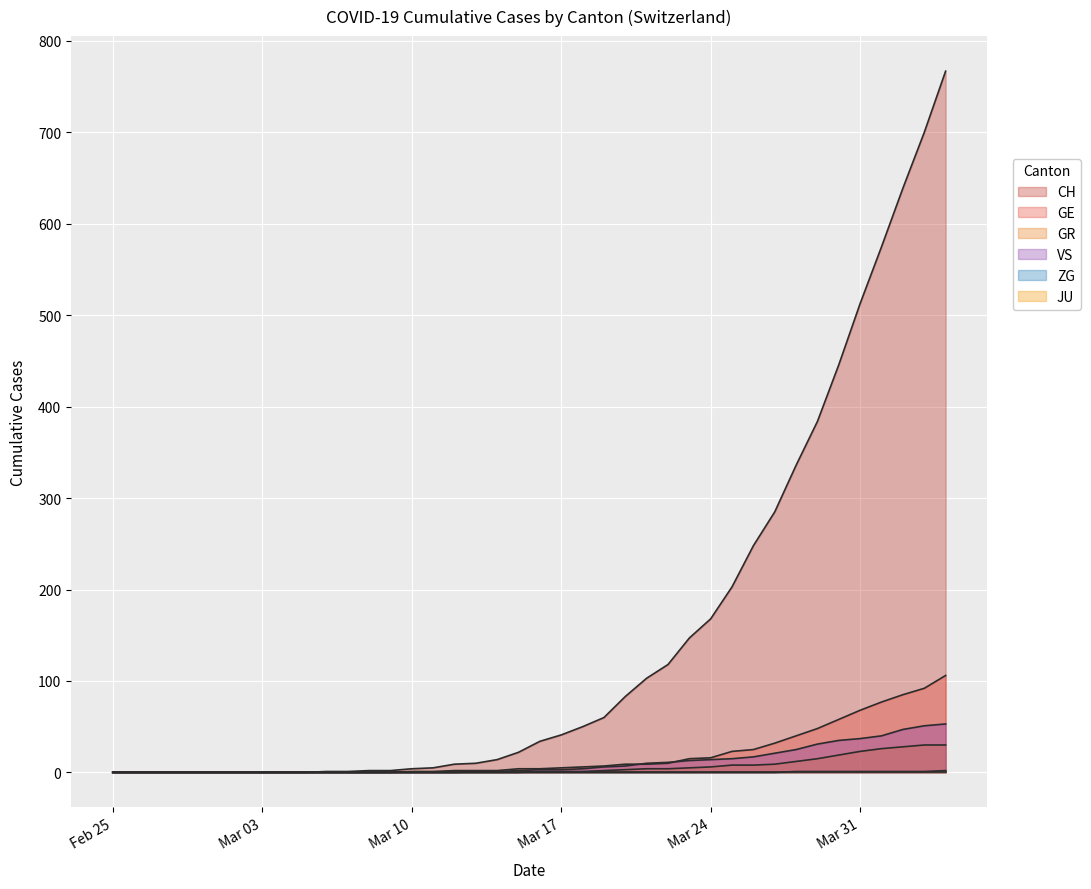

True or false: CH and GE intersect in this chart.

False